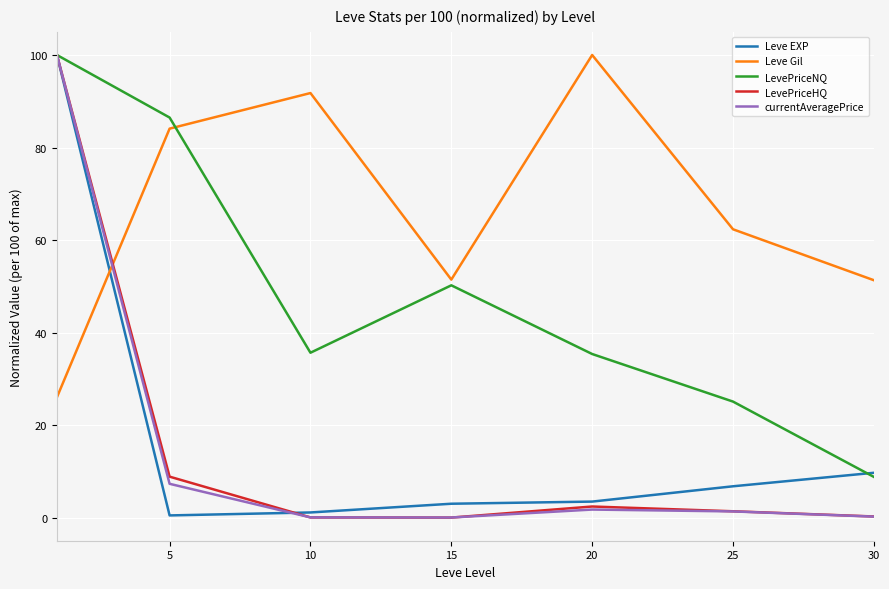

What is the highest value of the Leve Gil series?

100.0